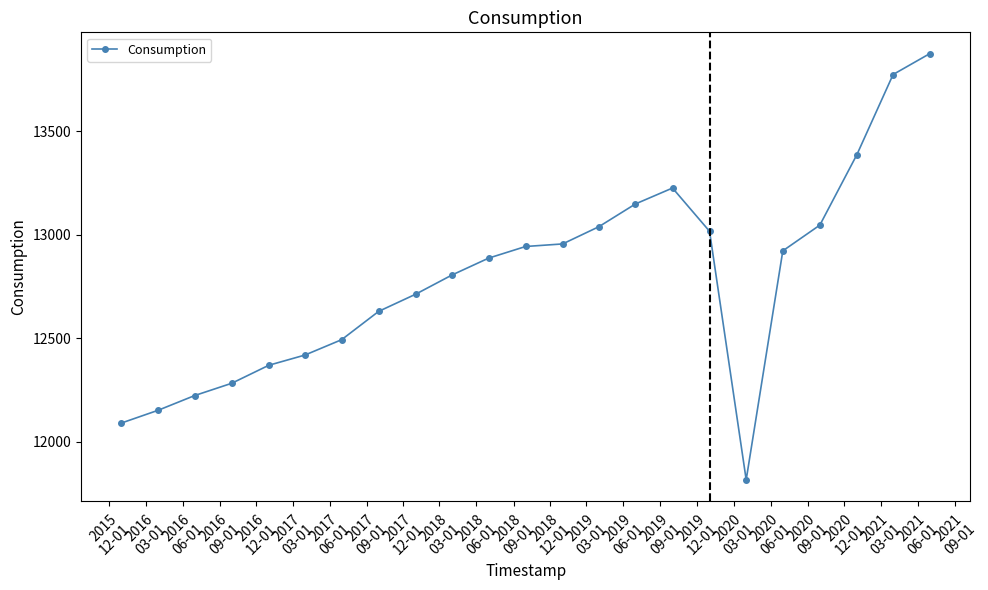

True or false: there are more than 2 points higher than both neighbors.

False